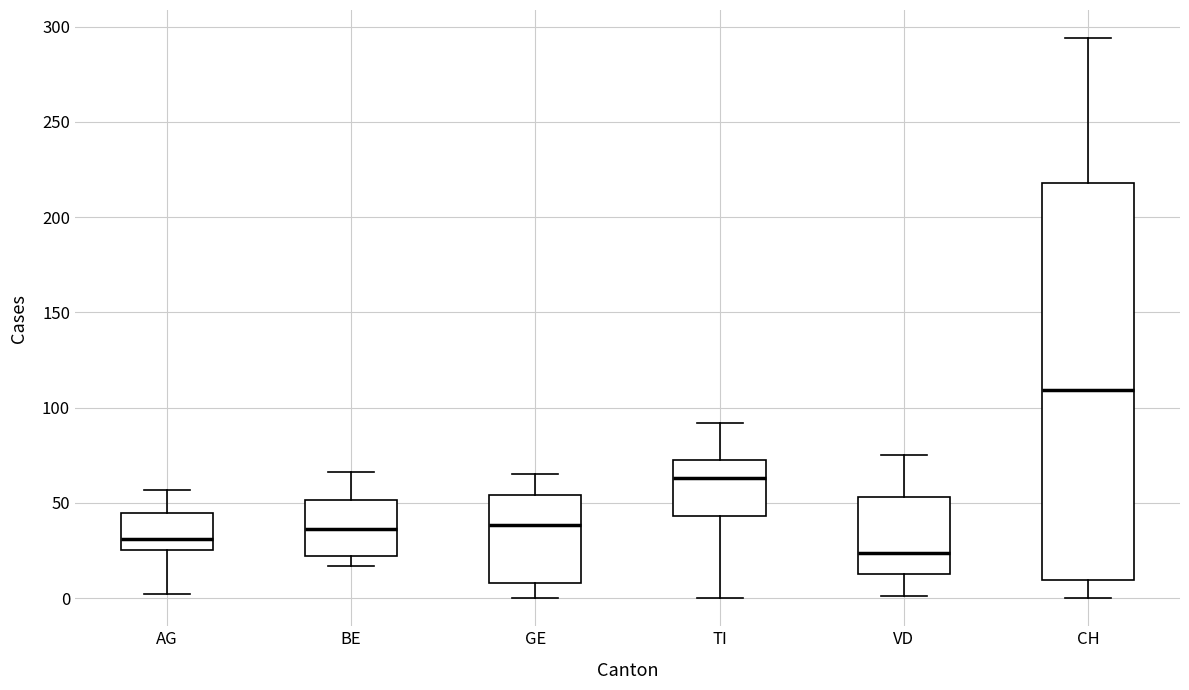

Reading left to right, read every box against the y-axis: the position of its median line, the range the box covers, and the ends of its whiskers. The values are not printed on the chart, so give them approximately, as read against the axis.

AG: median 30, box 25 to 45, whiskers 0 to 55
BE: median 35, box 20 to 50, whiskers 15 to 65
GE: median 40, box 10 to 55, whiskers 0 to 65
TI: median 65, box 45 to 75, whiskers 0 to 90
VD: median 25, box 15 to 55, whiskers 0 to 75
CH: median 110, box 10 to 220, whiskers 0 to 295